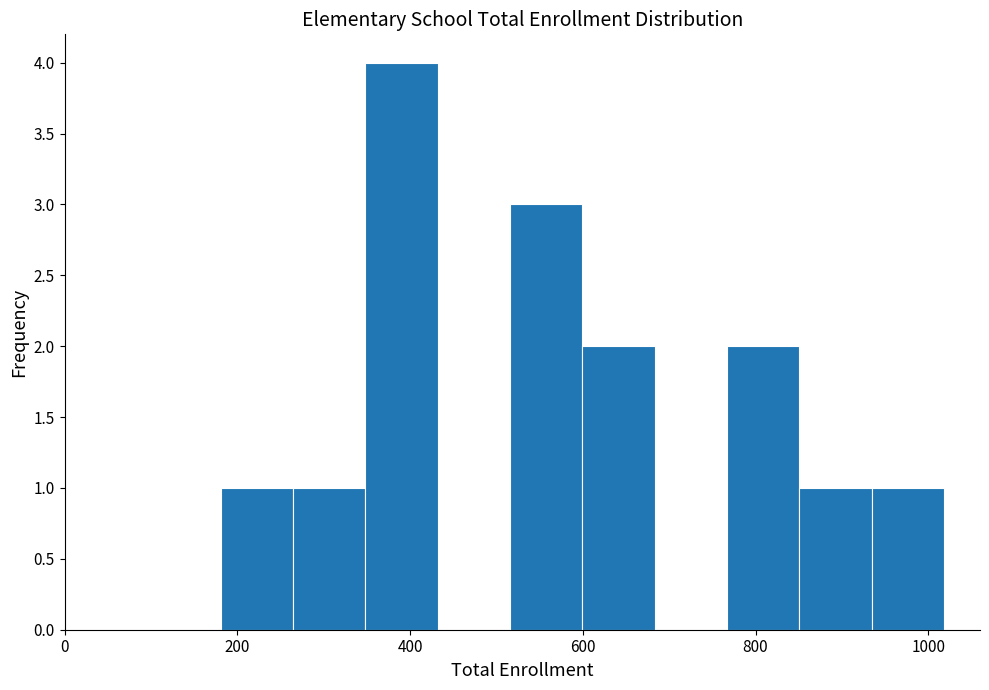

Reading left to right, list every bar in this chart as the range it spans on the x-axis followed by its height. Neither the bar edges nor the heights are printed on the chart, so give them approximately, as read against the axes.

180 to 260: 1
260 to 340: 1
340 to 440: 4
440 to 520: 0
520 to 600: 3
600 to 680: 2
680 to 760: 0
760 to 860: 2
860 to 940: 1
940 to 1020: 1